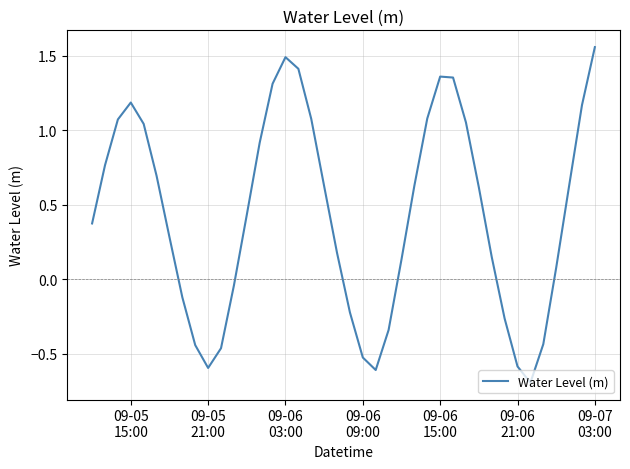

What is the difference between the maximum and minimum values?

2.3